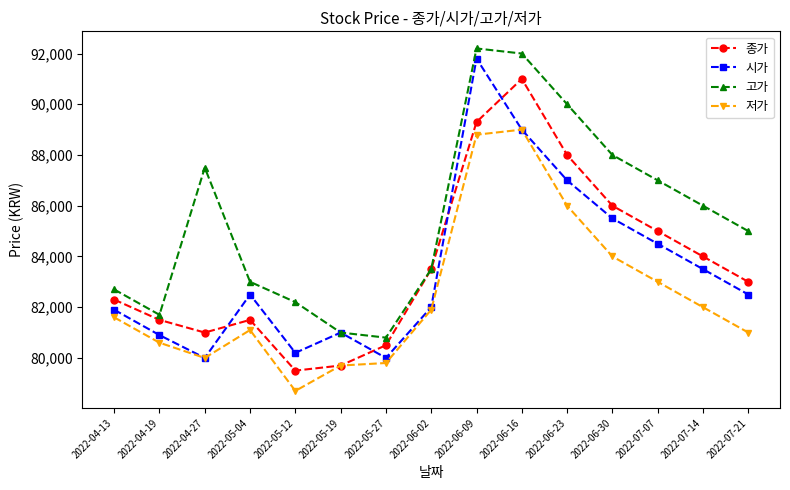

In 시가, how many points are lower than both neighbors (excluding endpoints)?

3